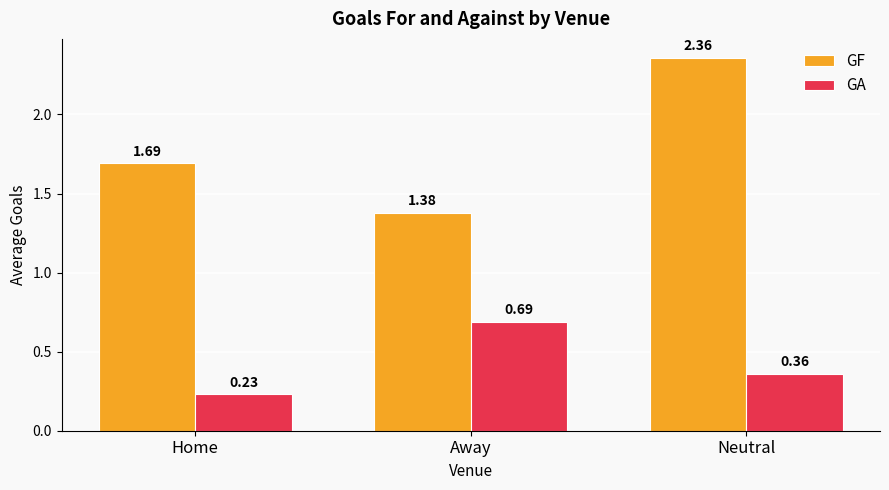

Rank the series at Neutral from highest to lowest value.

GF, GA